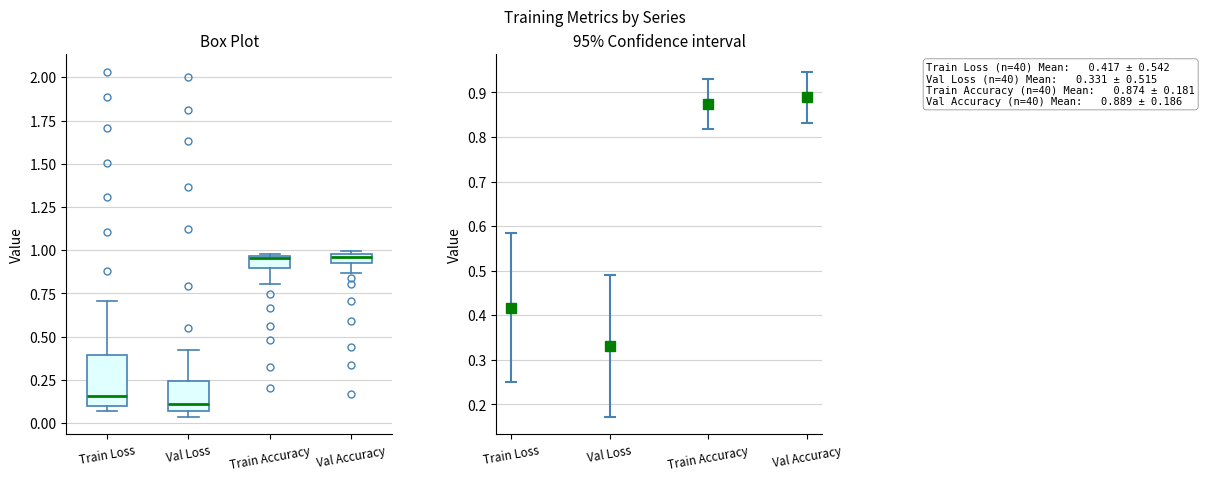

Where is the upper edge of the box for Val Loss on the y-axis? The values are not printed on the chart, so give them approximately, as read against the axis.

0.25